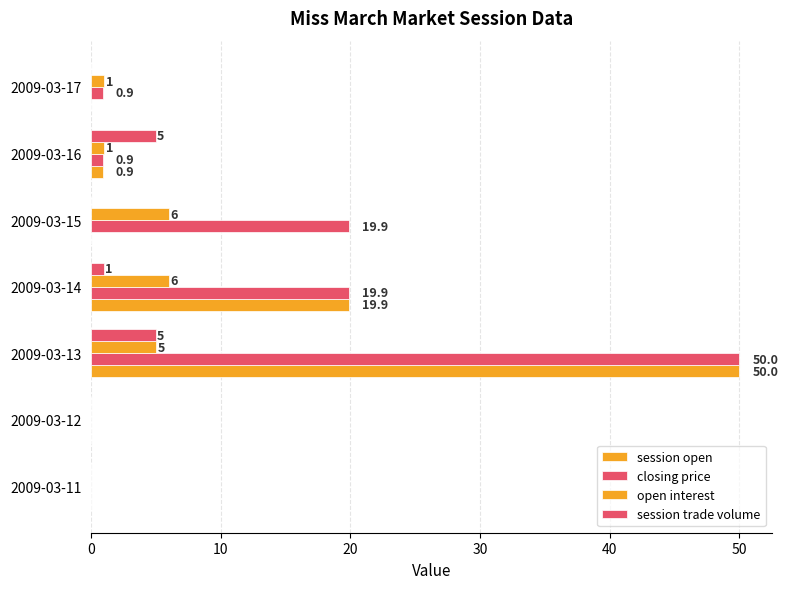

How many series are shown in this chart?

4